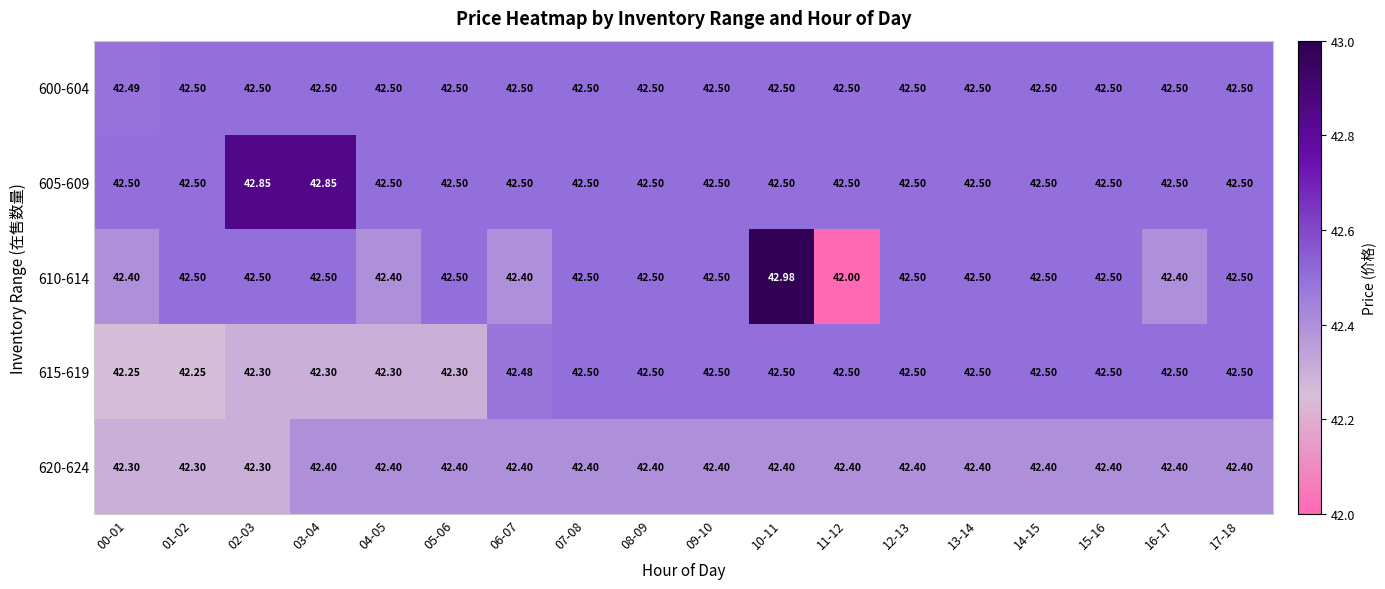

Is the value of 620-624 at 04-05 greater than the value of 605-609 at 05-06?

No